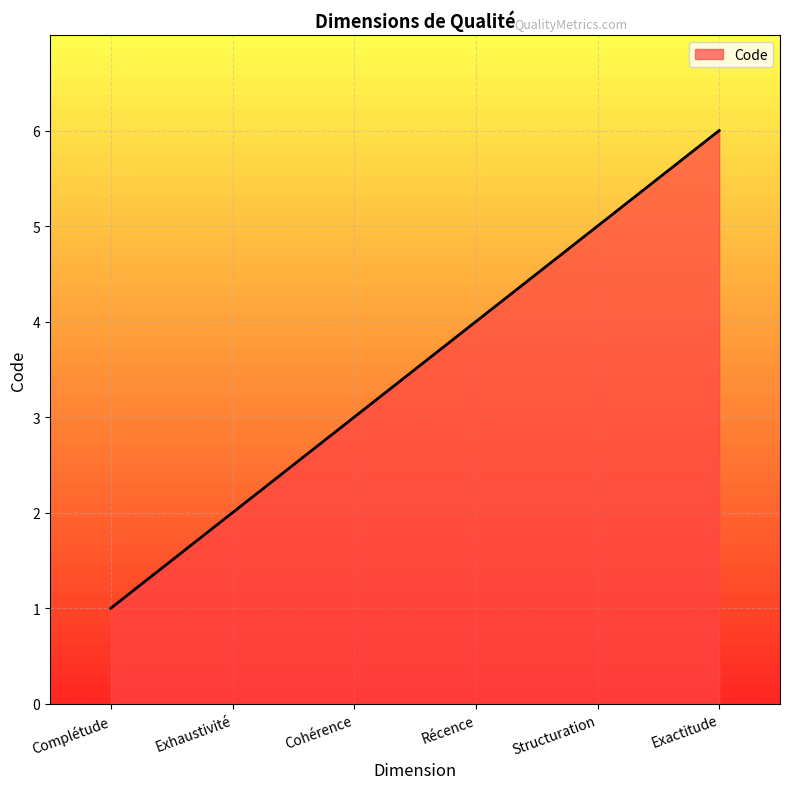

Reading right to left, list all the values displayed in this chart.

6	5	4	3	2	1